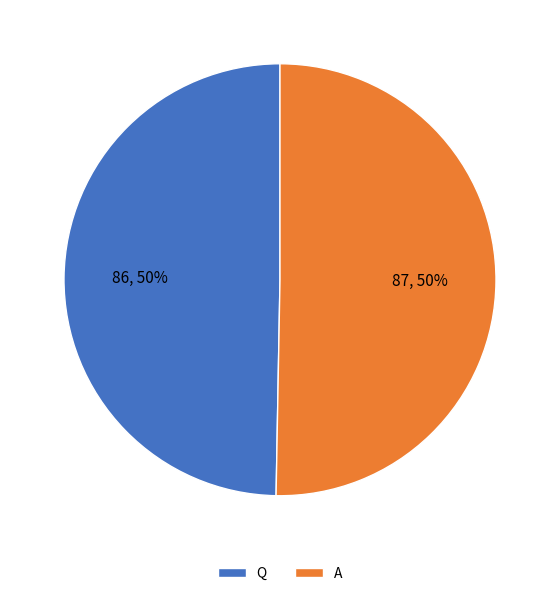

Is it true that A is 62% of the pie?

False